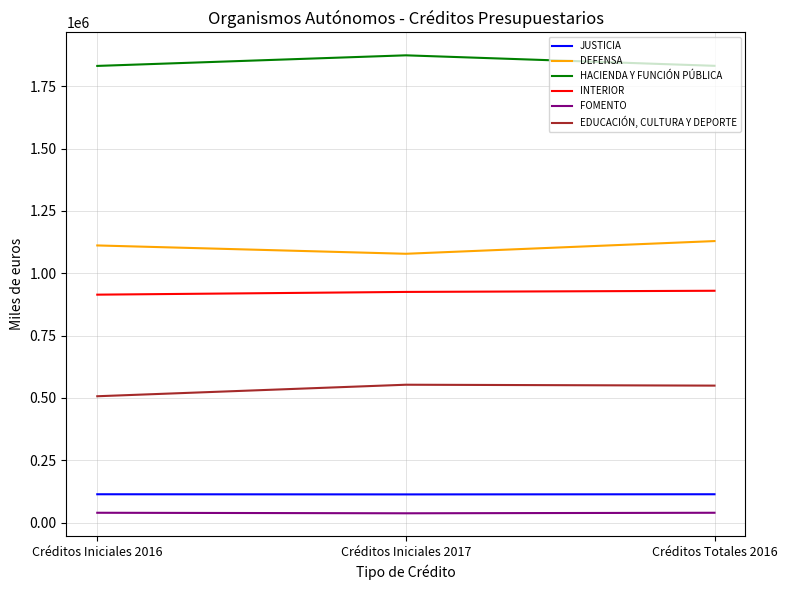

Is the value of FOMENTO at Créditos Iniciales 2017 greater than the value of HACIENDA Y FUNCIÓN PÚBLICA at Créditos Iniciales 2017?

No